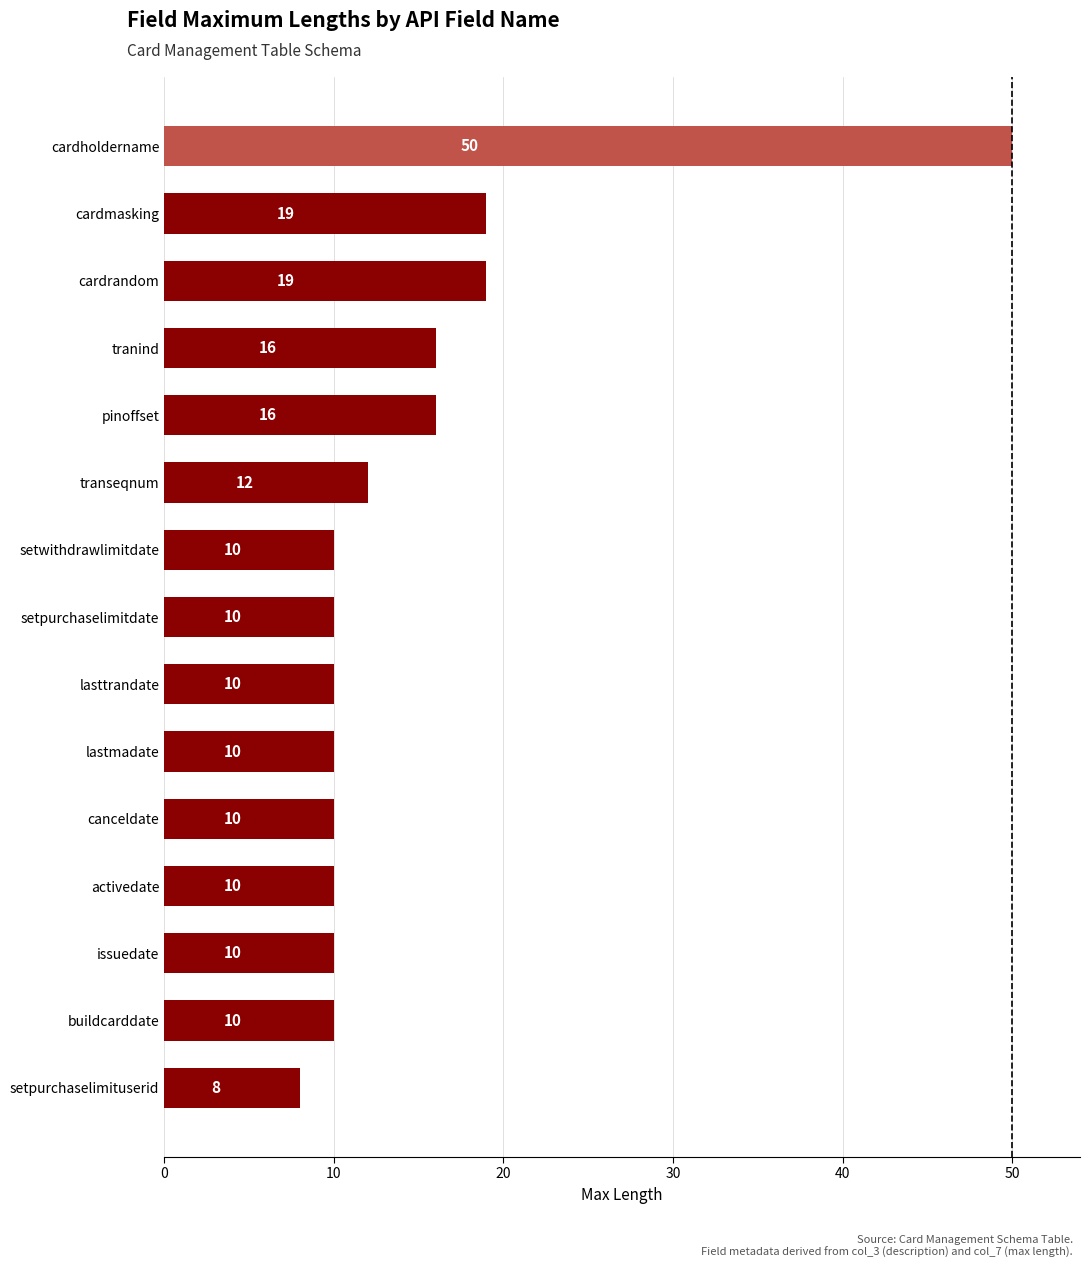

What is the difference between the maximum and second lowest values?

40